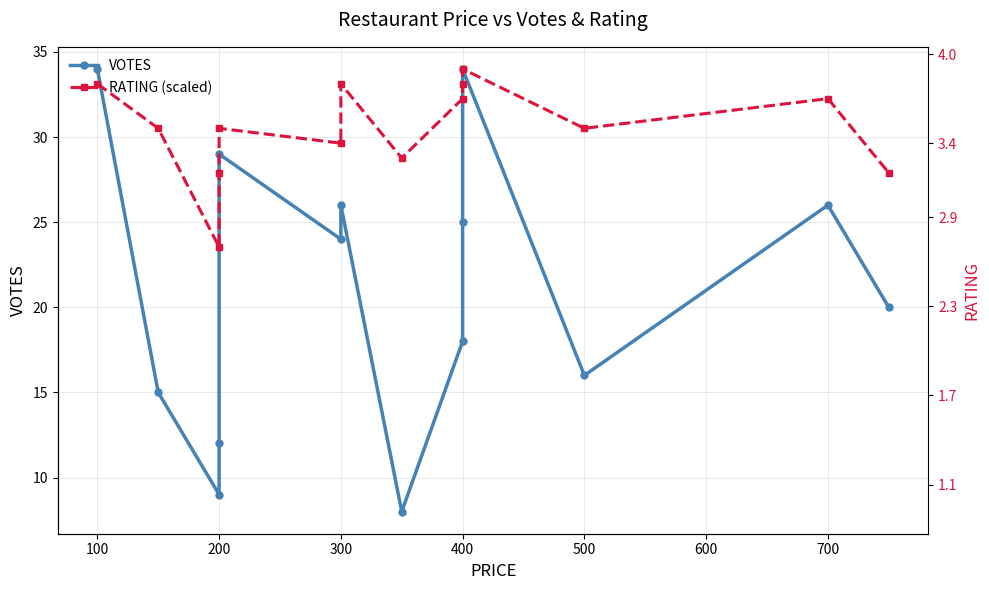

What is the value of the RATING (scaled) point at the 8th from the left?

28.8